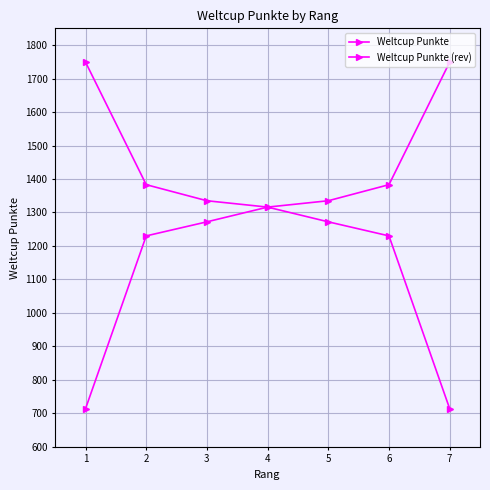

What is the value of the Weltcup Punkte (rev) point at the 7th from the left?

1749